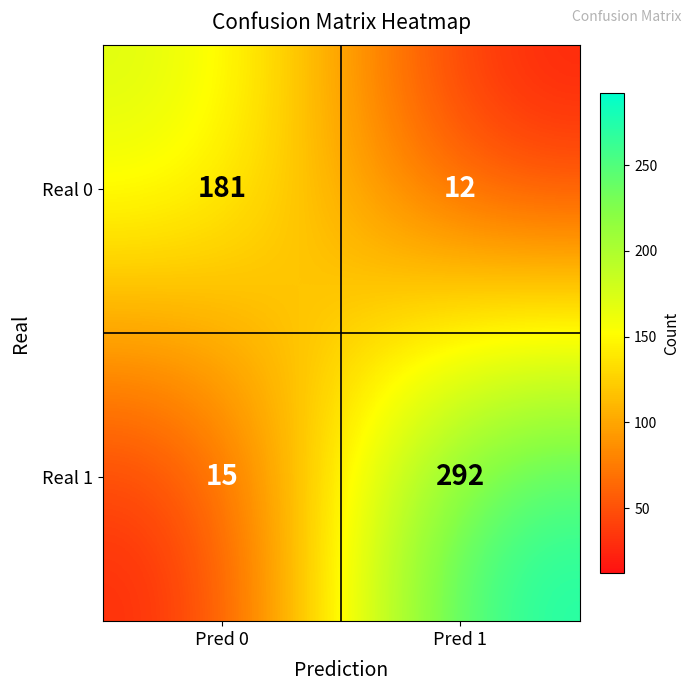

Which series has the widest spread of values?

Real 1